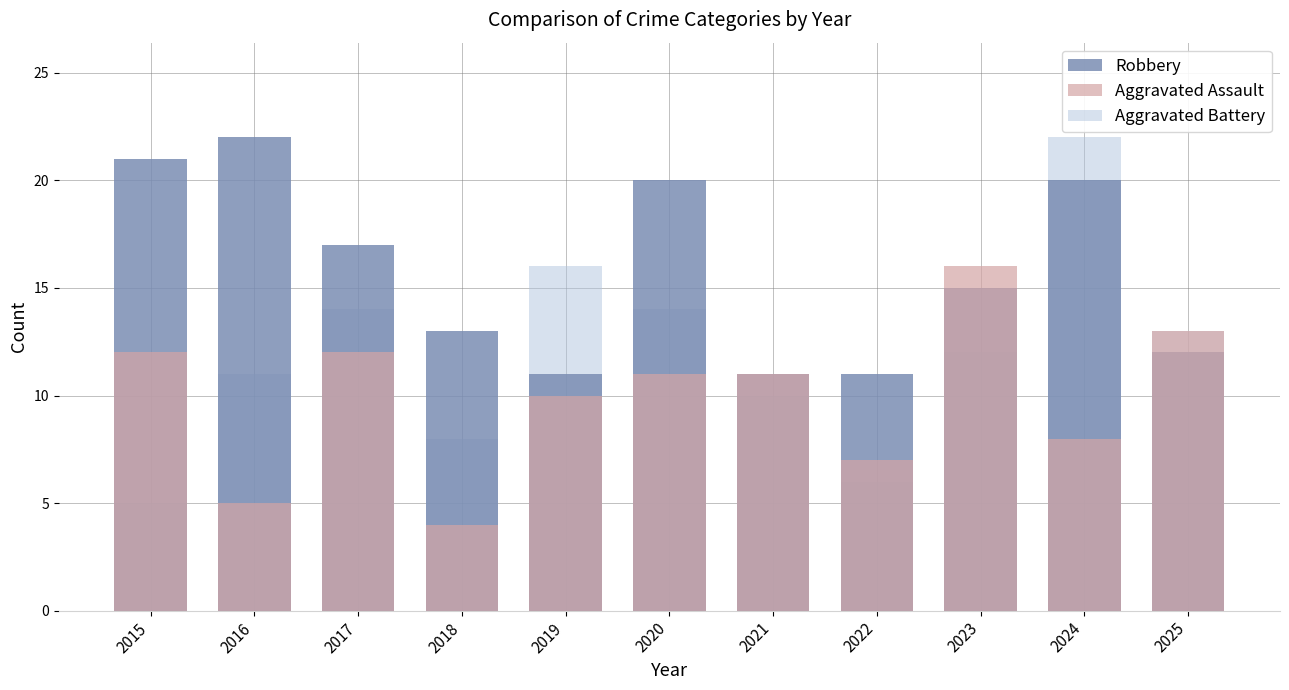

What is the smallest value displayed?

4